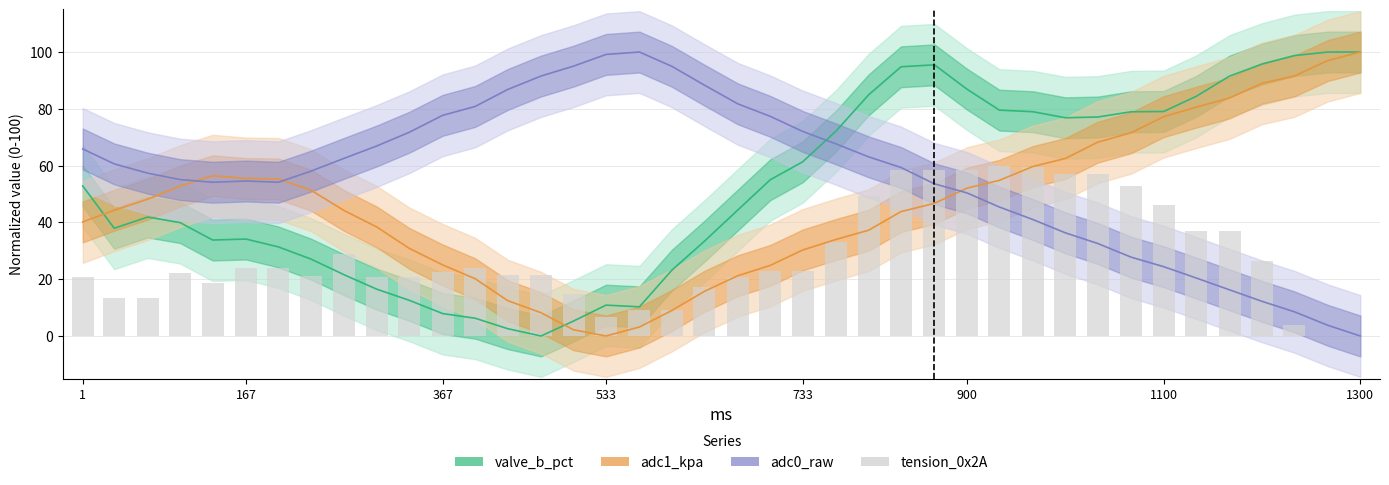

The chart shows a value of 85.3 at 28. True or false?

False